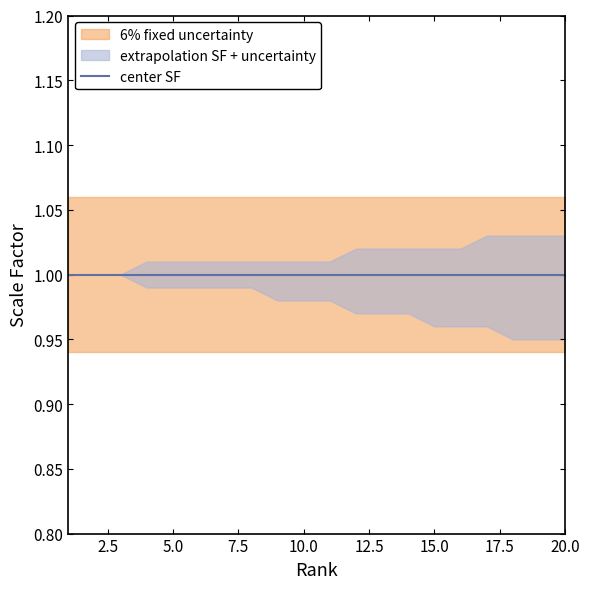

Which has a higher value, 15 or 1?

15